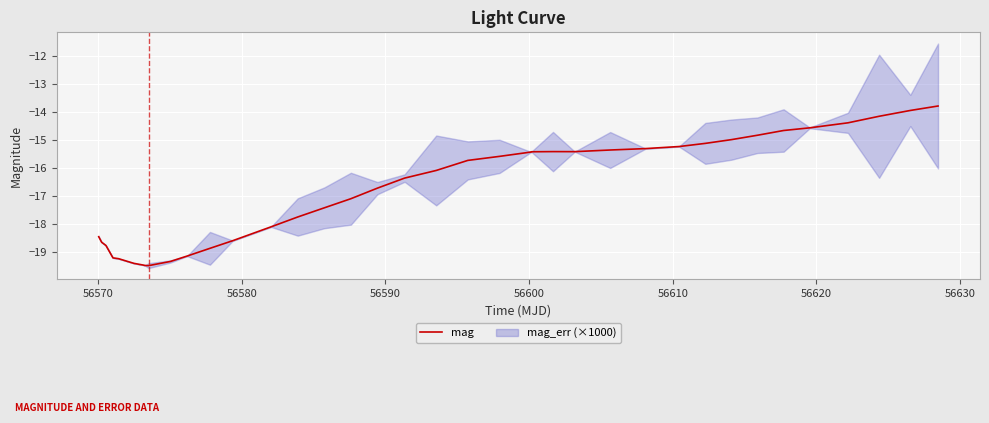

What is the smallest value displayed?

-19.5